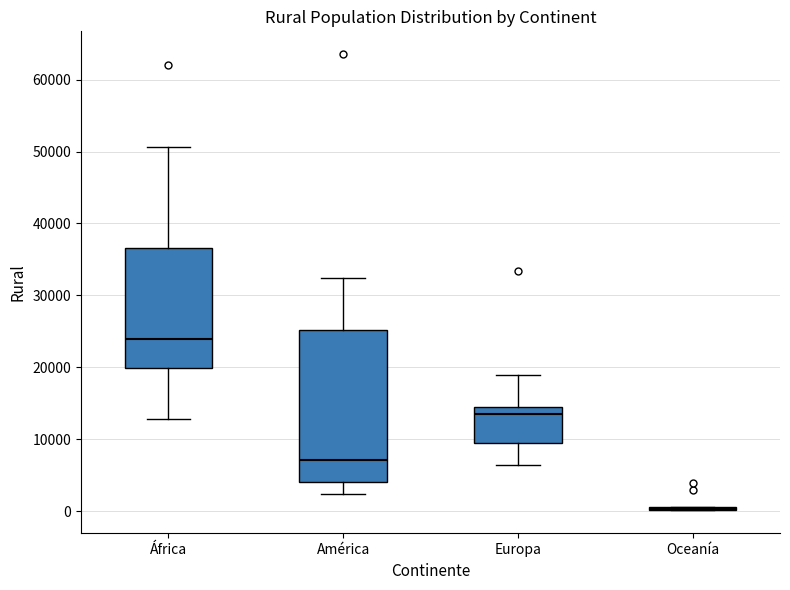

Reading left to right, transcribe this box plot: for each box, give where its median line is, the range the box spans, and where its two whiskers end, as read against the y-axis. The values are not printed on the chart, so give them approximately, as read against the axis.

África: median 24000, box 20000 to 37000, whiskers 13000 to 51000
América: median 7000, box 4000 to 25000, whiskers 2000 to 32000
Europa: median 13000, box 9000 to 14000, whiskers 6000 to 19000
Oceanía: box collapsed to a line at 0, whiskers 0 to 1000